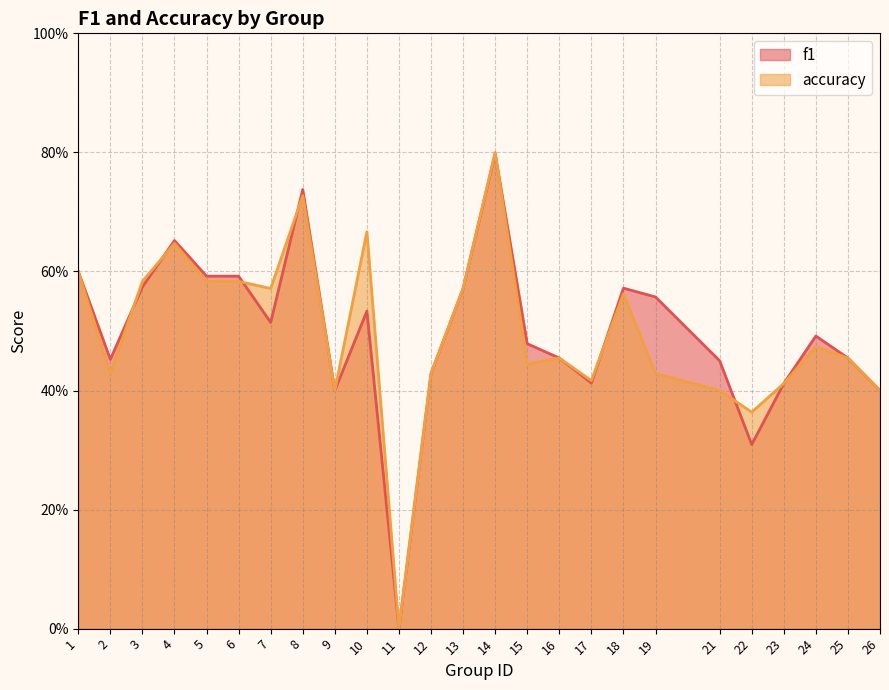

What is the highest value of the accuracy series?

0.8